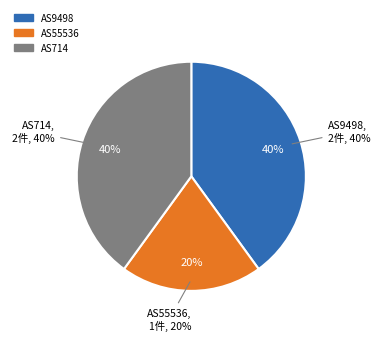

To the nearest percent, what portion does AS9498 represent?

40%